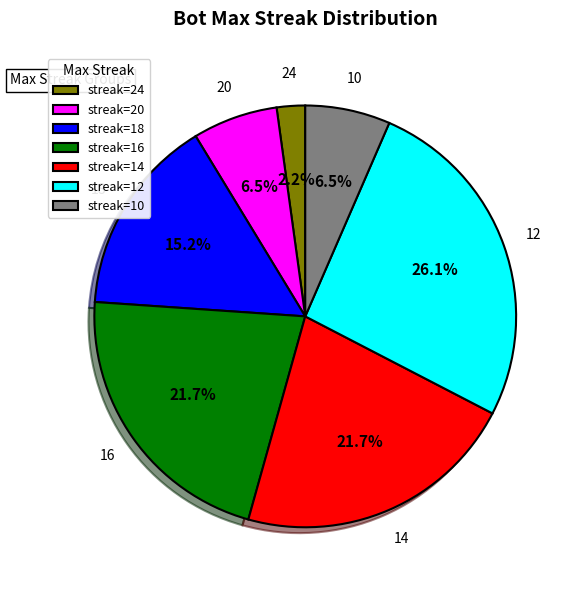

Is there any slice that represents more than half of the pie?

No